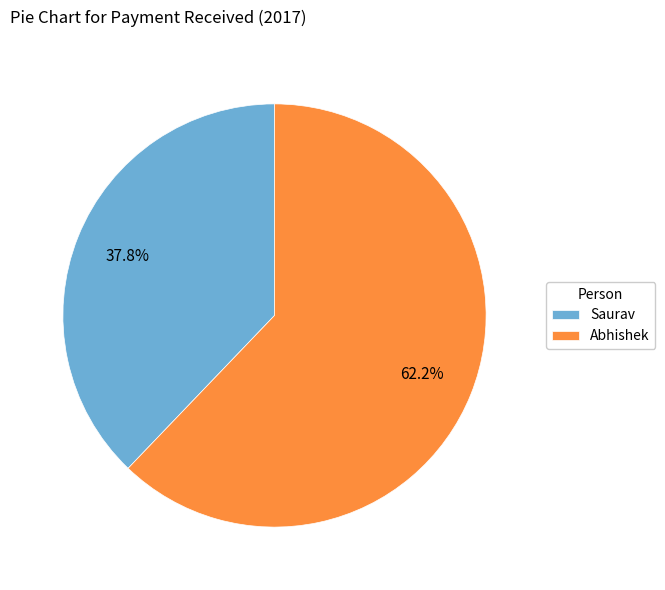

To the nearest percent, what is the average slice percentage?

50%